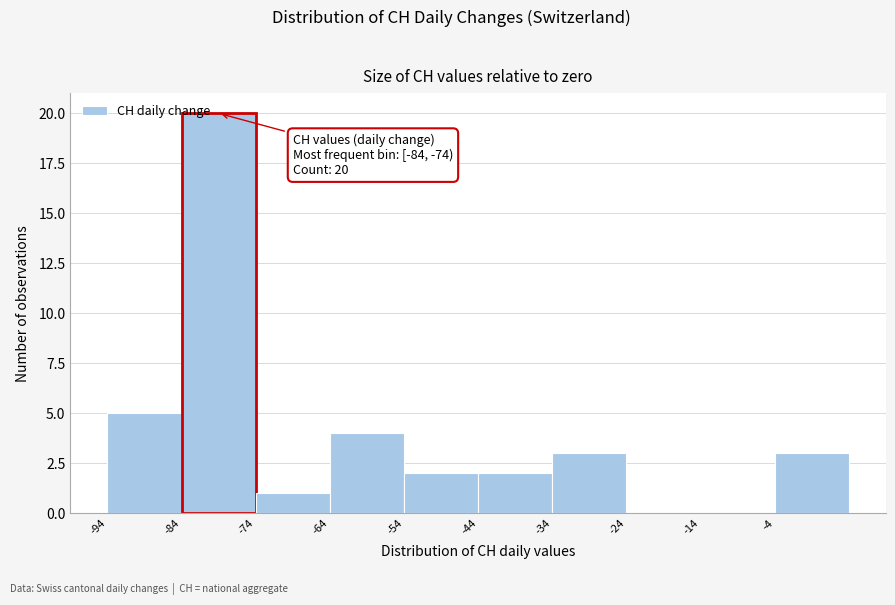

Over which range of the x-axis is the bar tallest?

-84 to -74